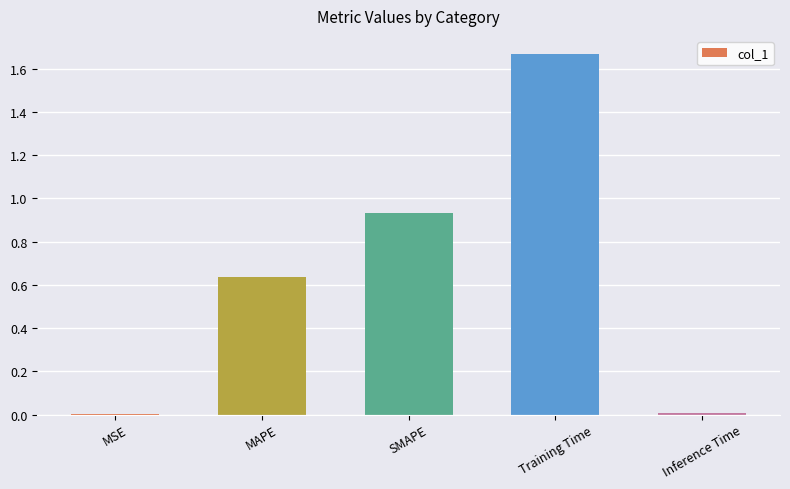

The value at Inference Time is 0.0. True or false?

True